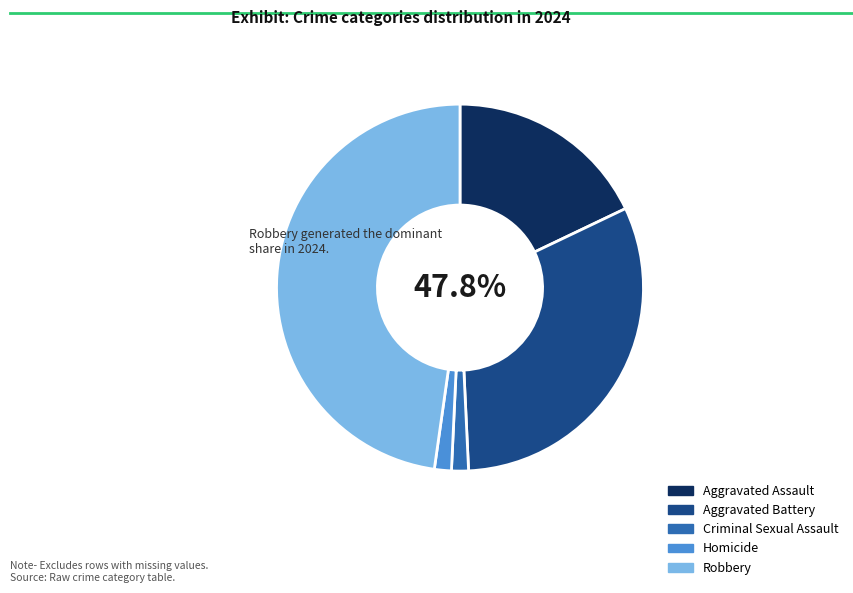

Rank the categories by value from highest to lowest.

Robbery, Aggravated Battery, Aggravated Assault, Criminal Sexual Assault, Homicide